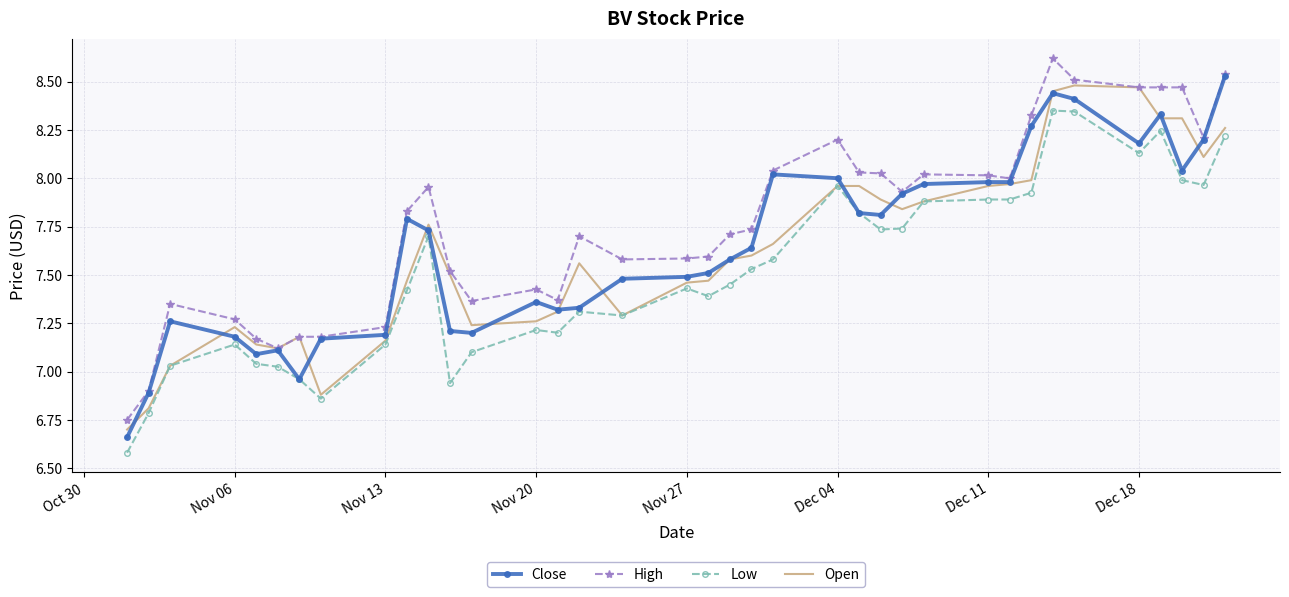

What is the maximum value for High?

8.6